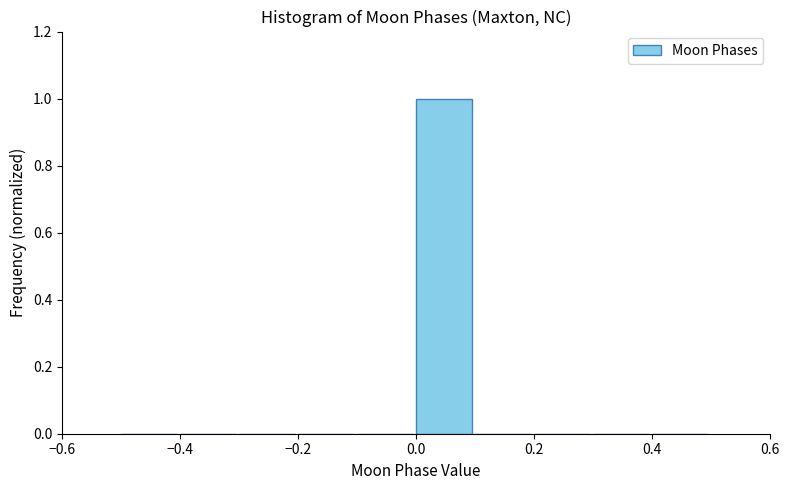

Reading left to right, list every bar in this chart as the range it spans on the x-axis followed by its height. The values are not printed on the chart, so give them approximately, as read against the axis.

-0.5 to -0.4: 0
-0.4 to -0.3: 0
-0.3 to -0.2: 0
-0.2 to -0.1: 0
-0.1 to 0.0: 0
0.0 to 0.1: 1
0.1 to 0.2: 0
0.2 to 0.3: 0
0.3 to 0.4: 0
0.4 to 0.5: 0